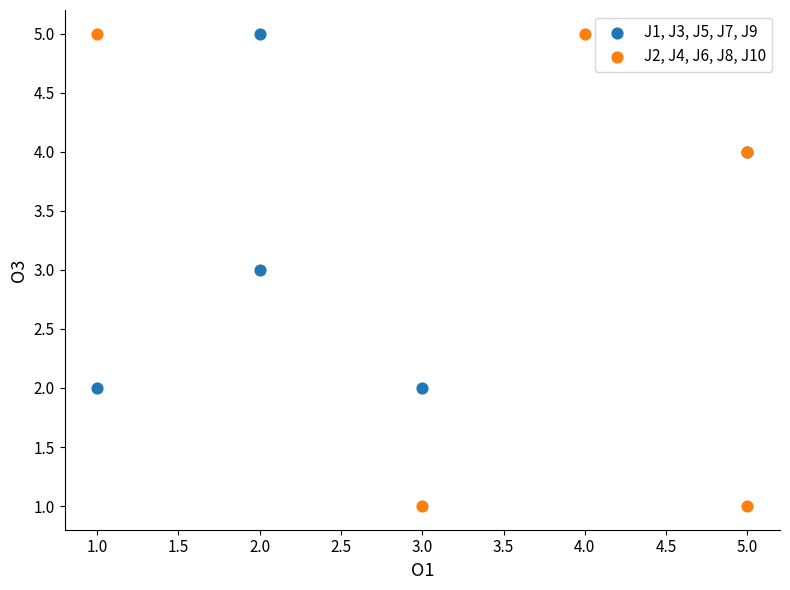

Which series contains the lowest Y value?

J2, J4, J6, J8, J10